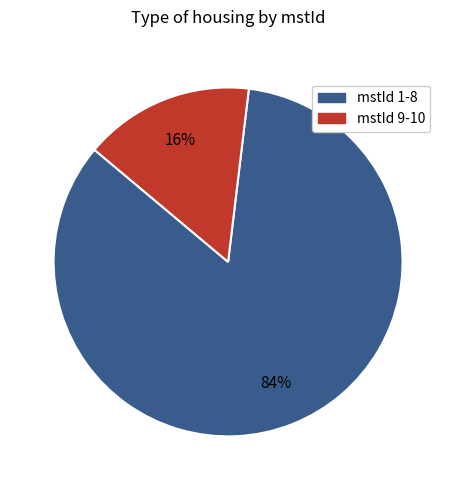

To the nearest percent, what is the average slice percentage?

50%